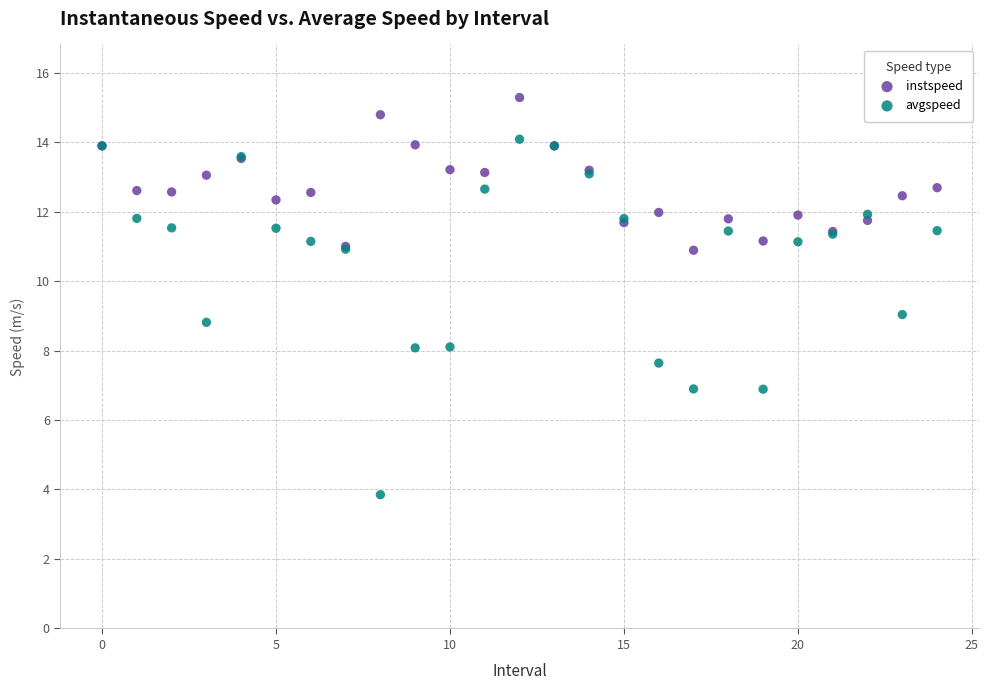

Which series has the widest spread of Y values?

avgspeed